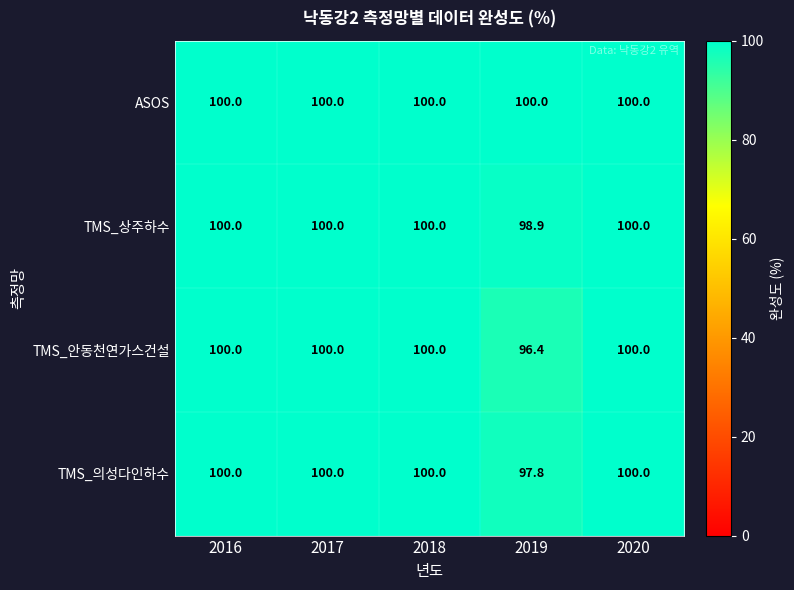

What is the approximate value of TMS_상주하수 at 2018?

100.0